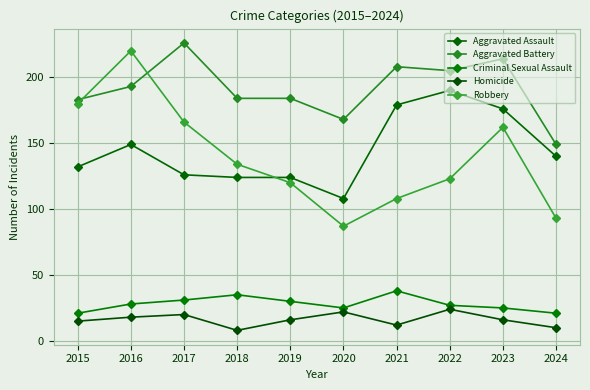

Read the Homicide value at 2015, to the nearest 5.

15